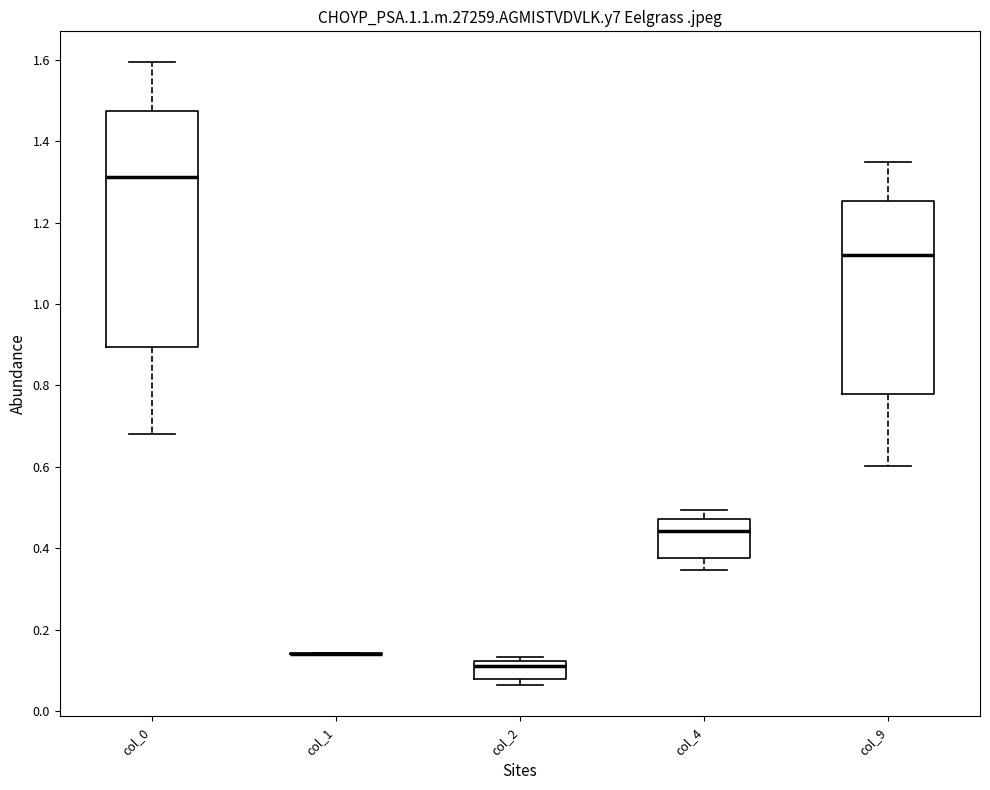

Reading left to right, transcribe this box plot: for each box, give where its median line is, the range the box spans, and where its two whiskers end, as read against the y-axis. The values are not printed on the chart, so give them approximately, as read against the axis.

col_0: median 1.32, box 0.90 to 1.48, whiskers 0.68 to 1.60
col_1: box collapsed to a line at 0.14, whiskers 0.14 to 0.14
col_2: median 0.12 (just below the box's upper edge), box 0.08 to 0.12, whiskers 0.06 to 0.14
col_4: median 0.44, box 0.38 to 0.48, whiskers 0.34 to 0.50
col_9: median 1.12, box 0.78 to 1.26, whiskers 0.60 to 1.34